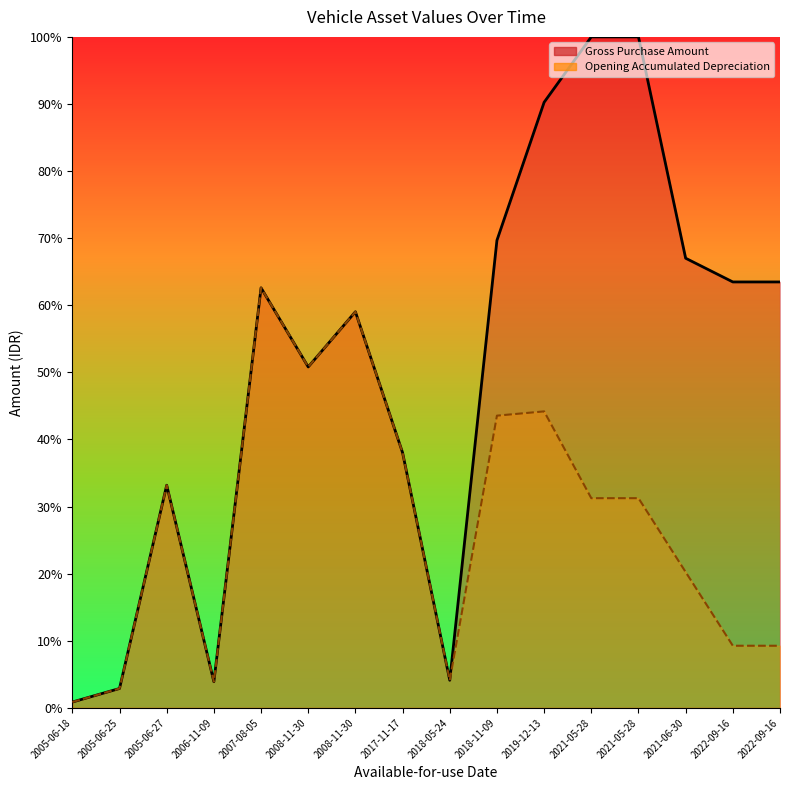

True or false: Opening Accumulated Depreciation and Gross Purchase Amount intersect in this chart.

False